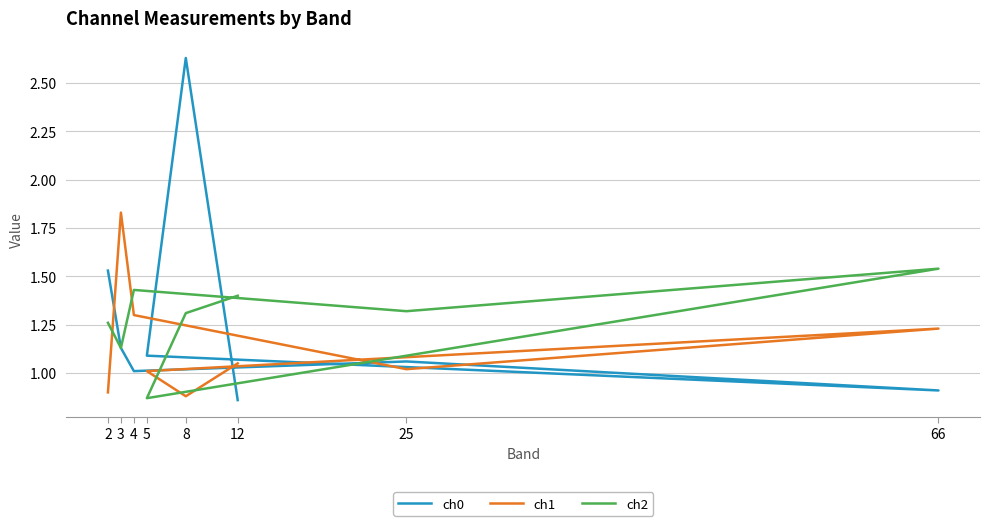

Reading left to right, extract all data points from this chart.

ch0: 1.5	1.1	1.0	1.1	0.9	1.1	2.6	0.9
ch1: 0.9	1.8	1.3	1.0	1.2	1.0	0.9	1.1
ch2: 1.3	1.1	1.4	1.3	1.5	0.9	1.3	1.4